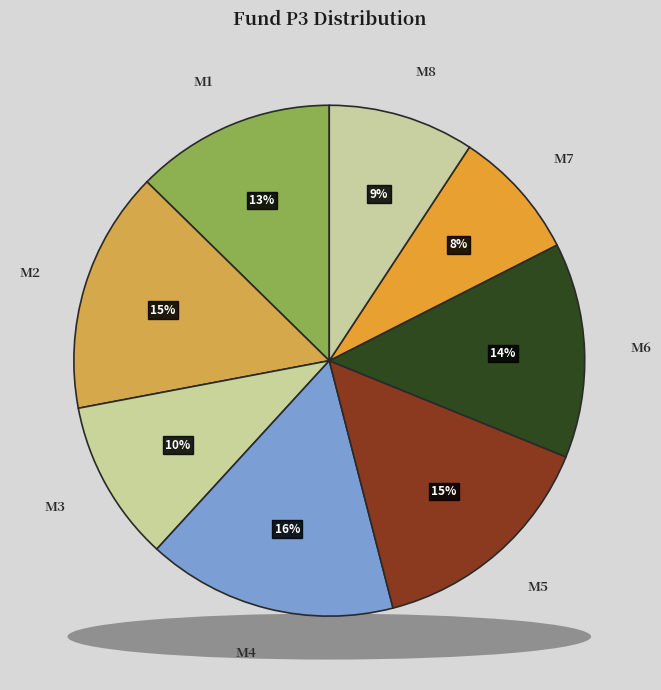

To the nearest percent, what is the combined percentage of M7 and M6?

22%